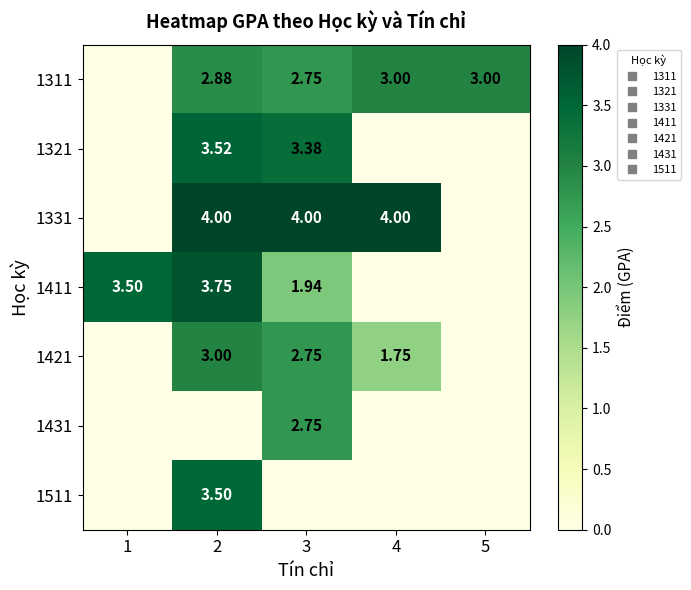

What is the average value of the 1411 series?

1.8